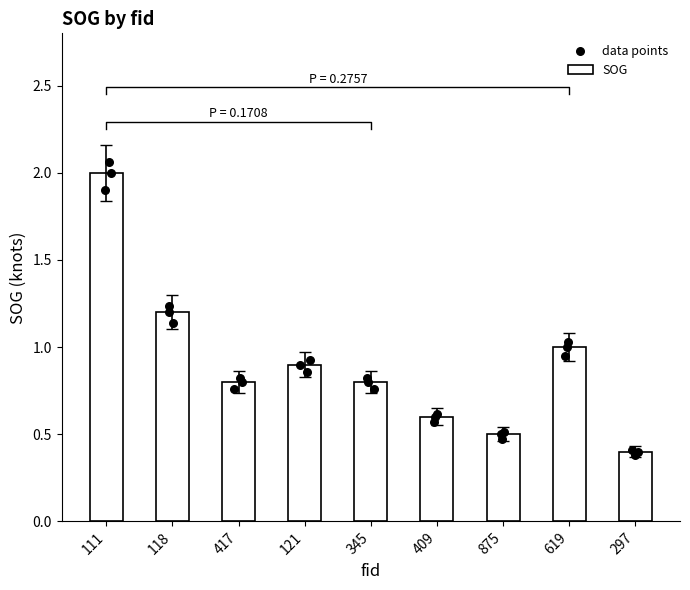

Between 121 and 619, which is larger?

619